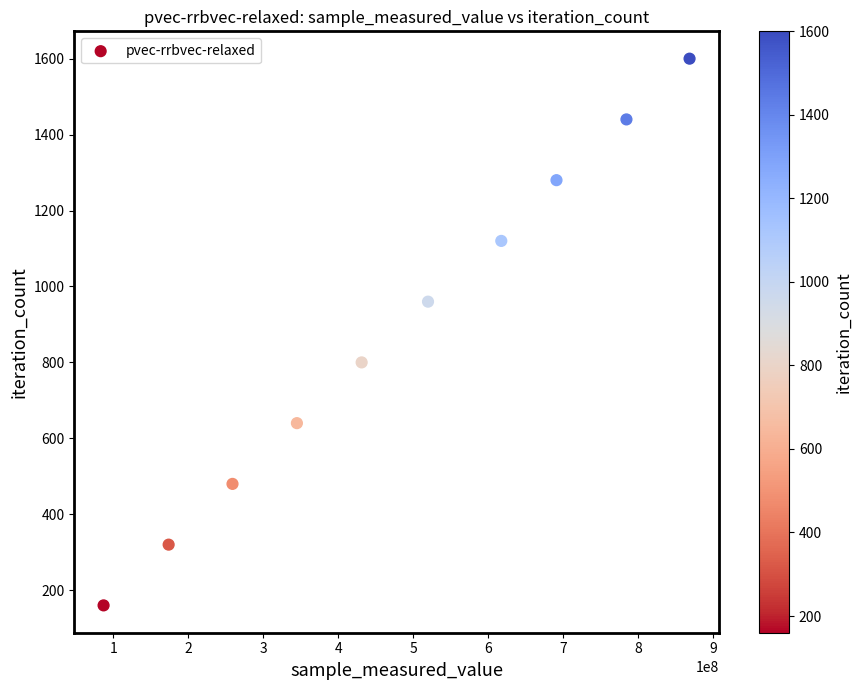

What is the range of Y values (max minus min)?

1440